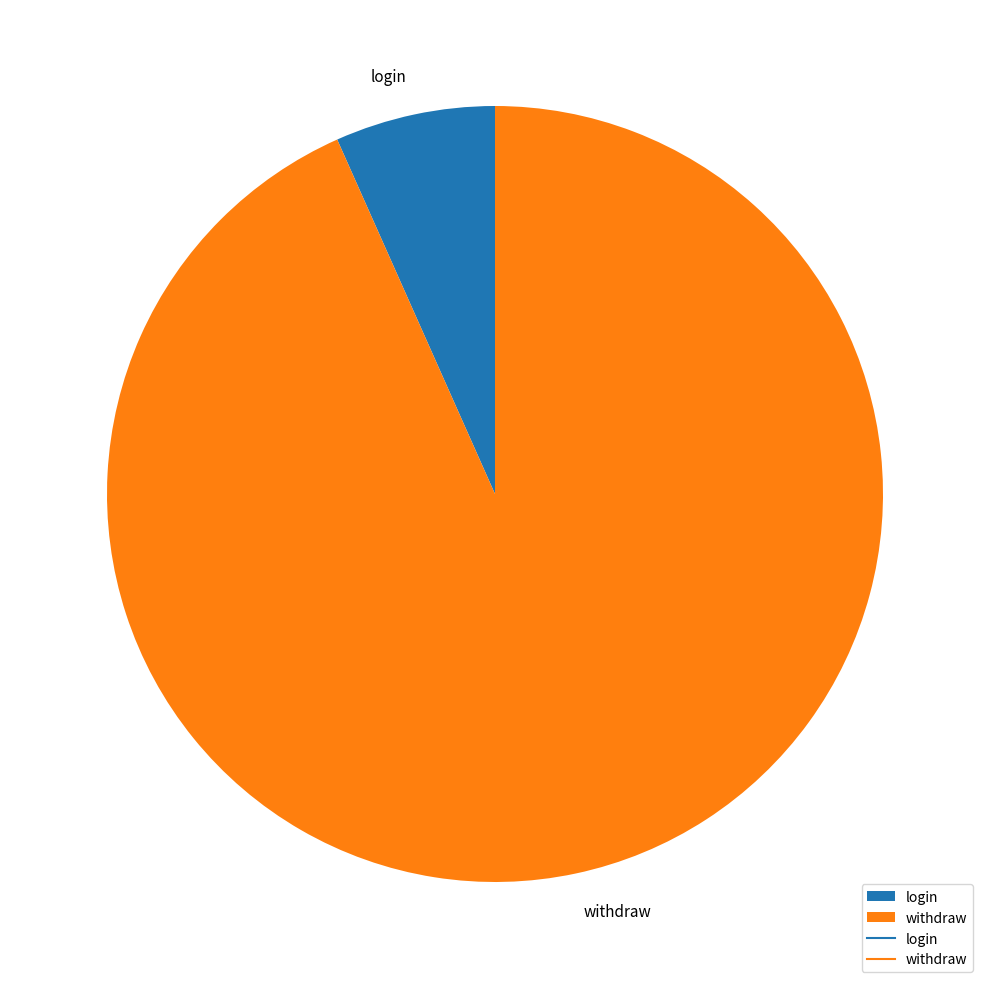

Rank the categories by value from lowest to highest.

login, withdraw